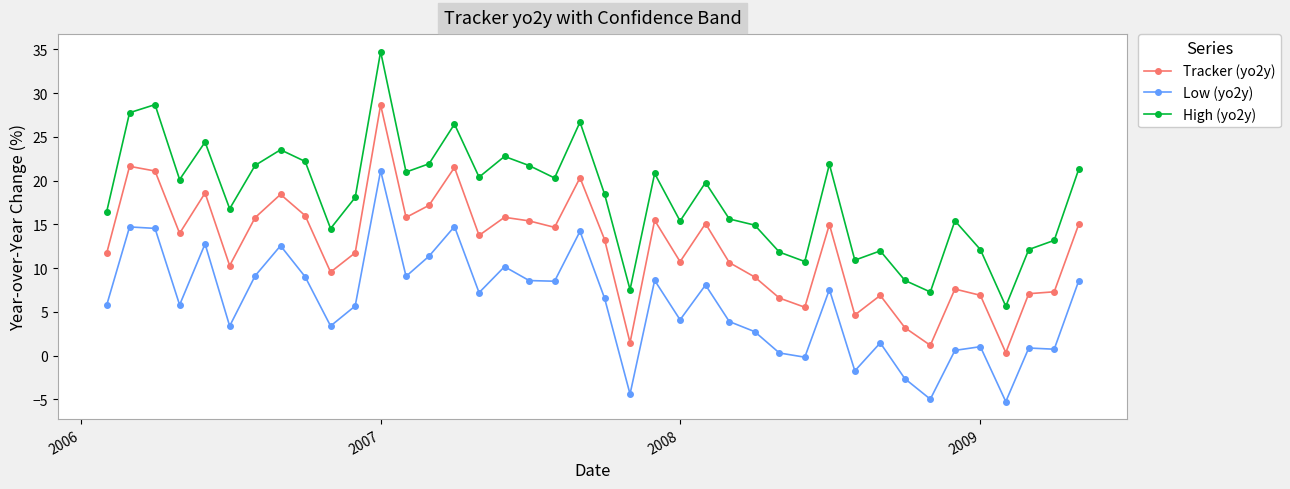

List the series in order of their peak value, highest first.

High (yo2y), Tracker (yo2y), Low (yo2y)